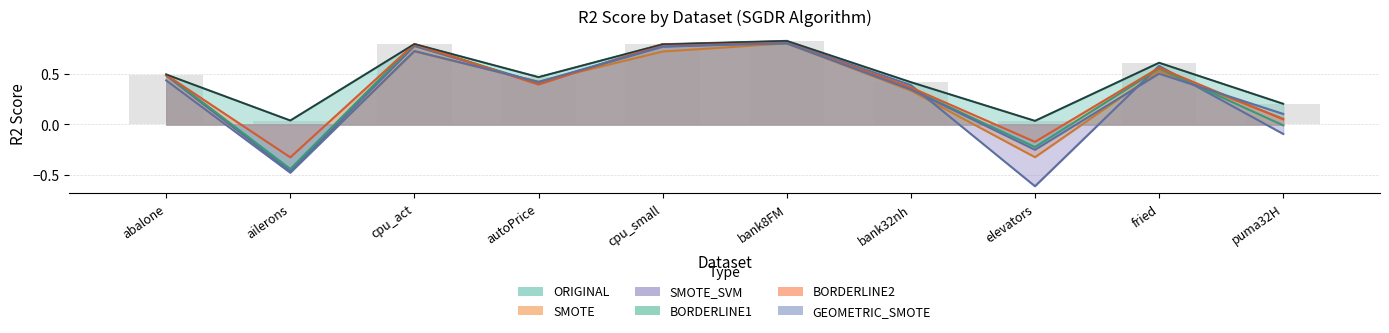

Does the chart contain any negative values?

Yes